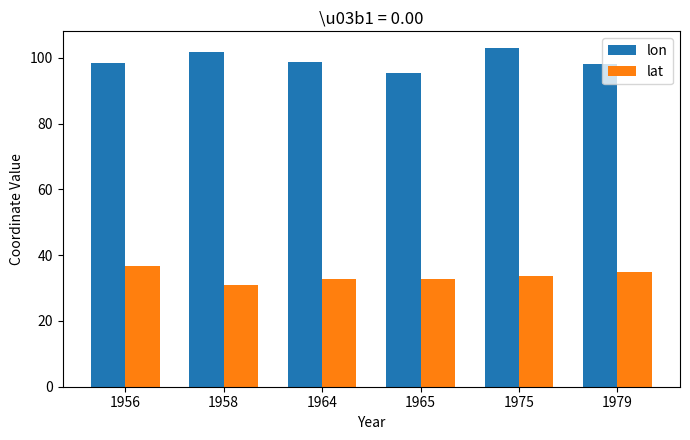

Which series has the largest total across all categories?

lon